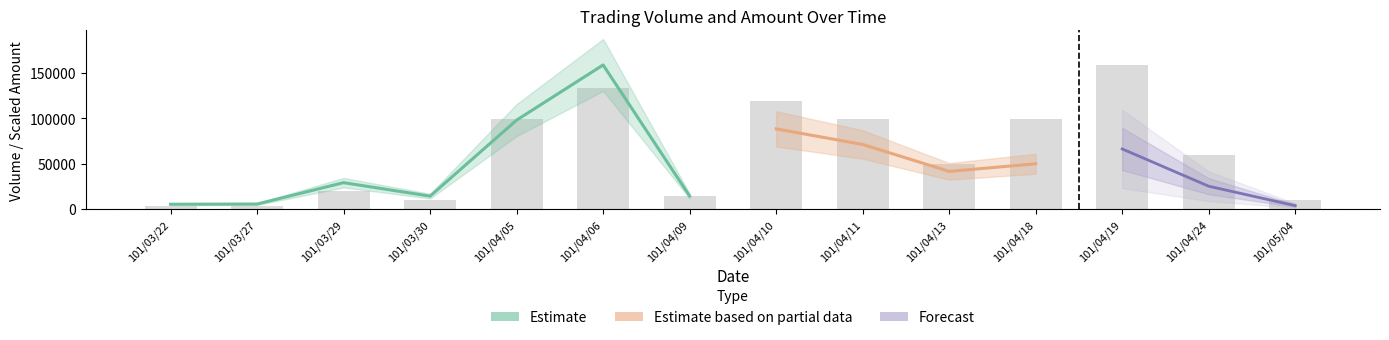

Count the number of values greater than 60000.

6